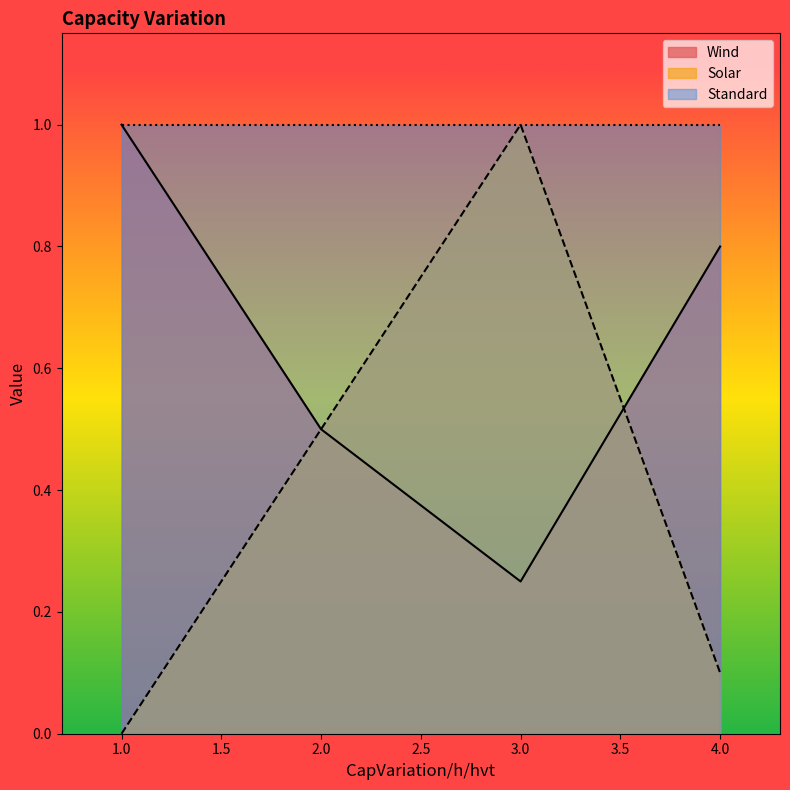

What are all the series names shown in the legend?

Wind, Solar, Standard